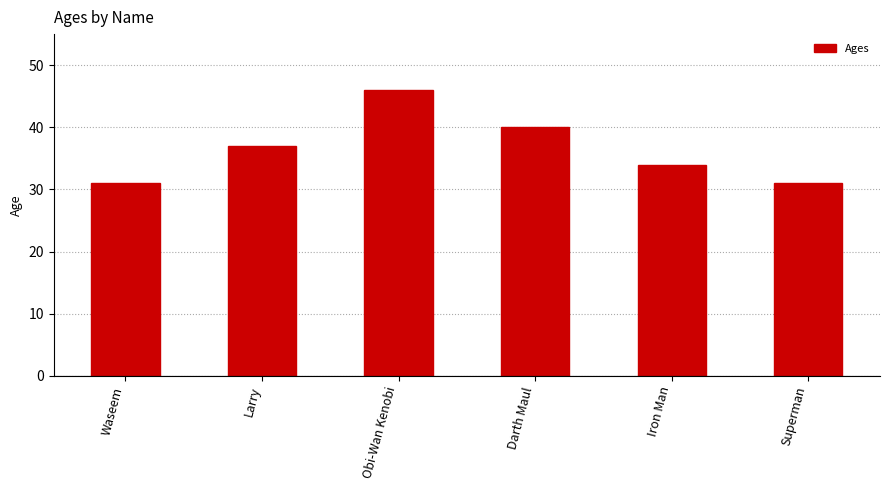

How many bars are there in total?

6